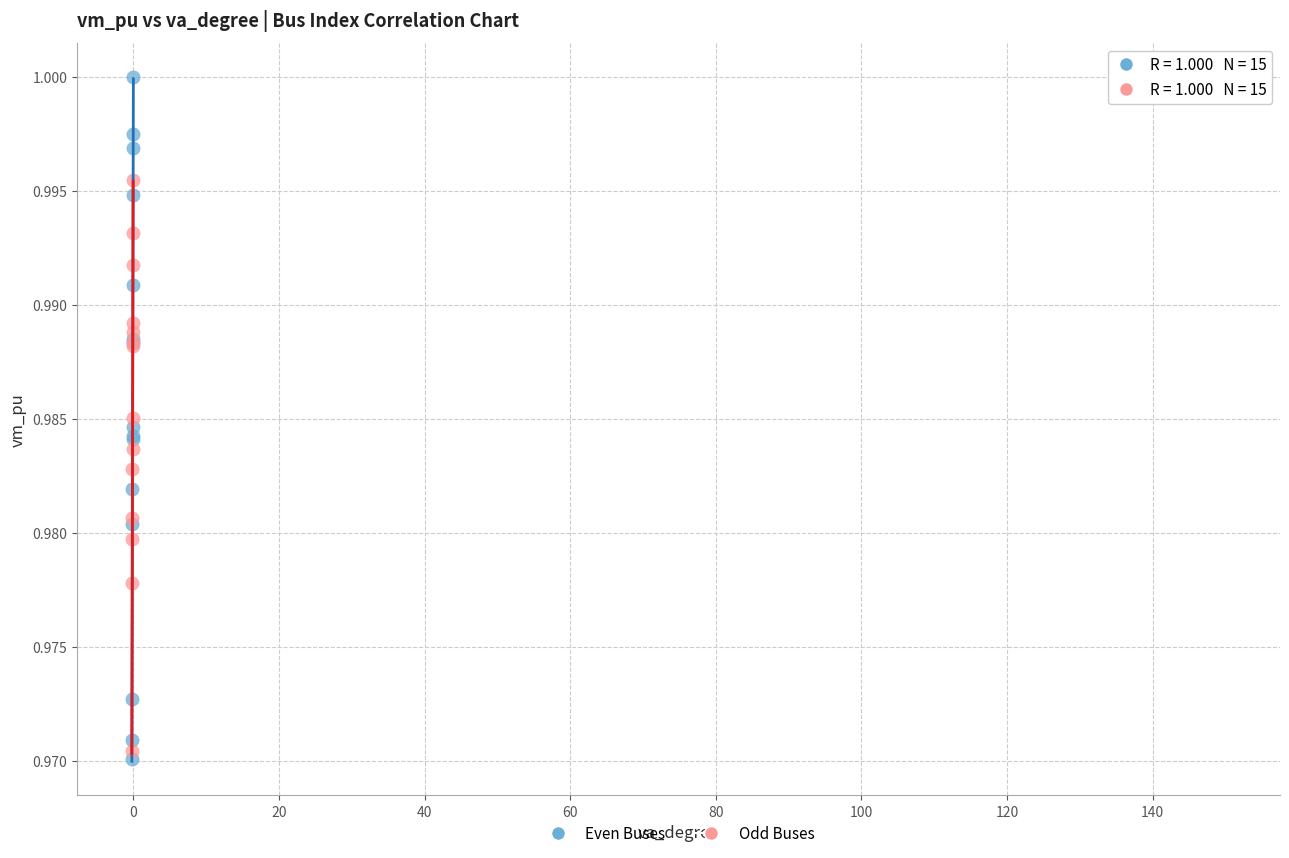

What are all the series names shown in the legend?

Even Buses, Odd Buses